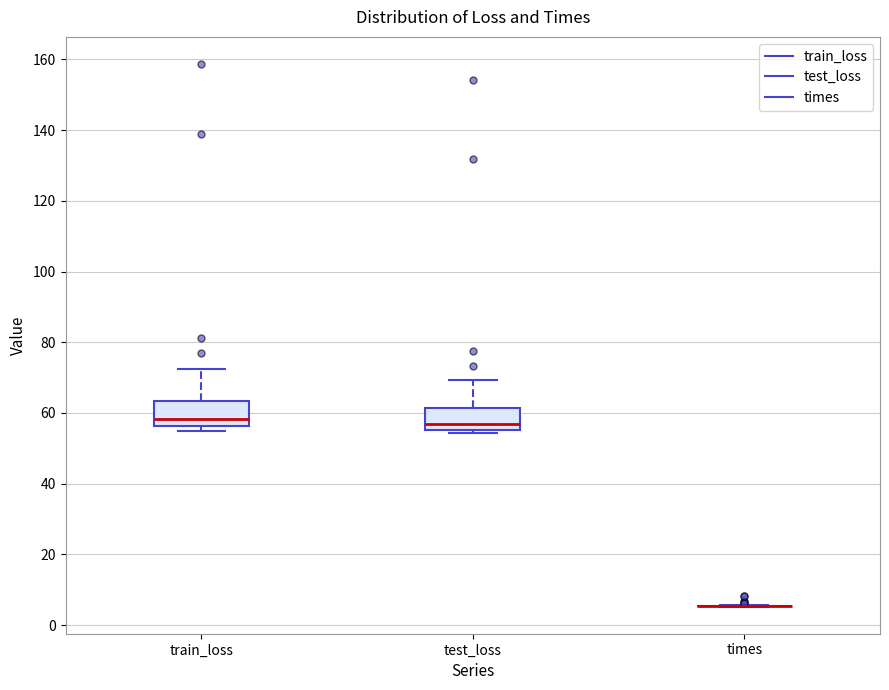

Reading left to right, read every box against the y-axis: the position of its median line, the range the box covers, and the ends of its whiskers. The values are not printed on the chart, so give them approximately, as read against the axis.

train_loss: median 58, box 56 to 64, whiskers 56 (just below the box's lower edge) to 72
test_loss: median 58, box 56 to 62, whiskers 54 to 70
times: box collapsed to a line at 6, whiskers 6 to 6